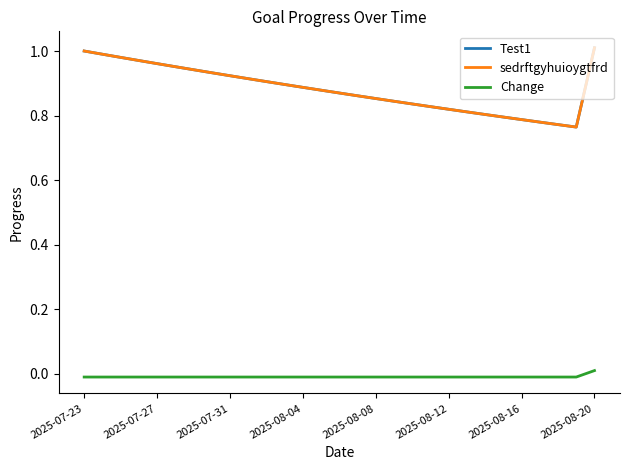

At how many categories does at least one series exceed 0?

29